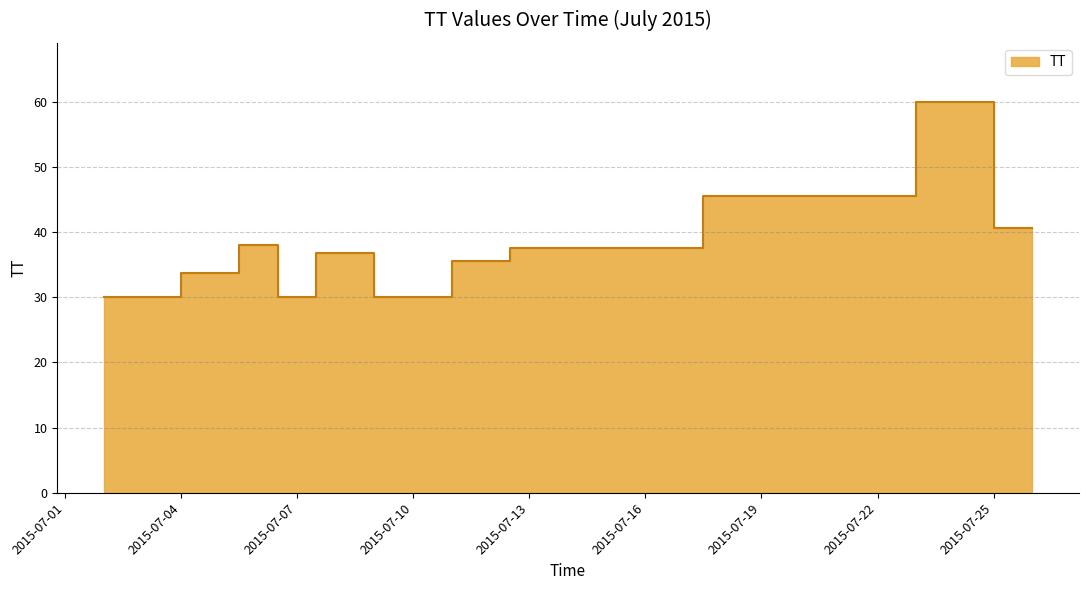

What is the maximum value shown in the chart?

61